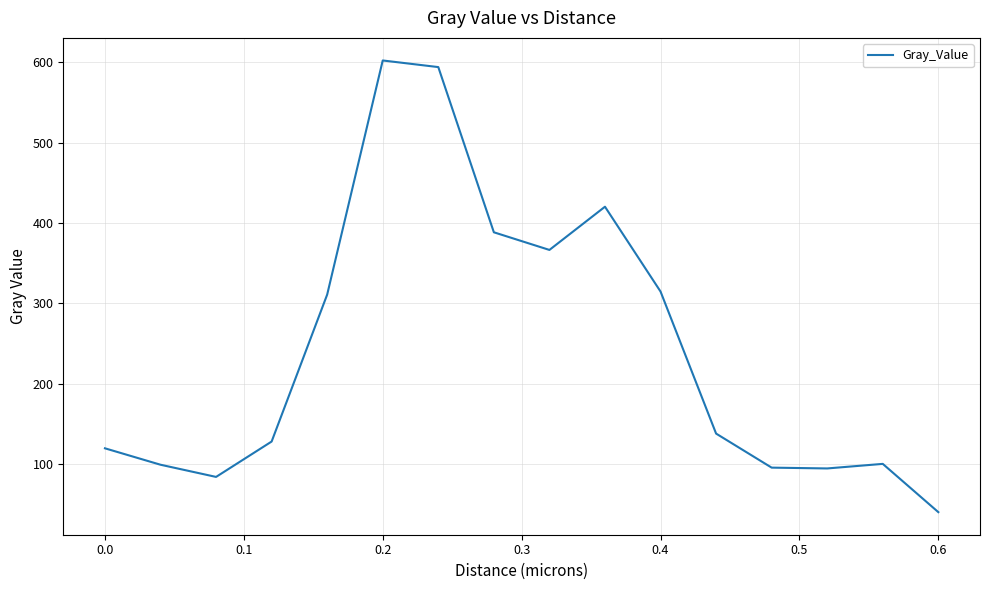

What is the maximum value shown in the chart?

602.5